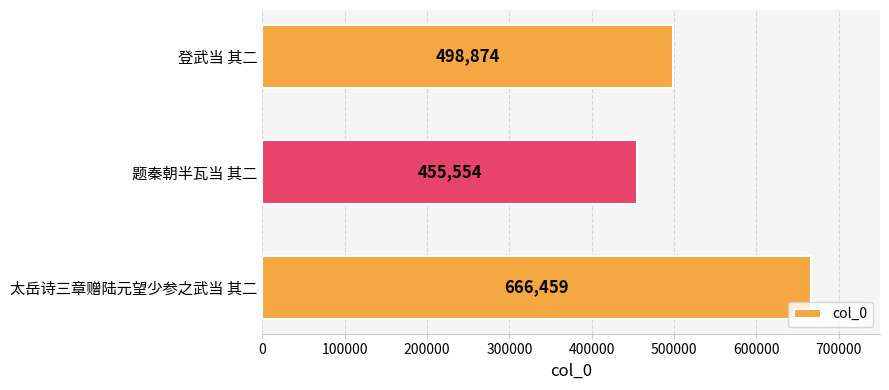

How many data points are less than 498874?

1